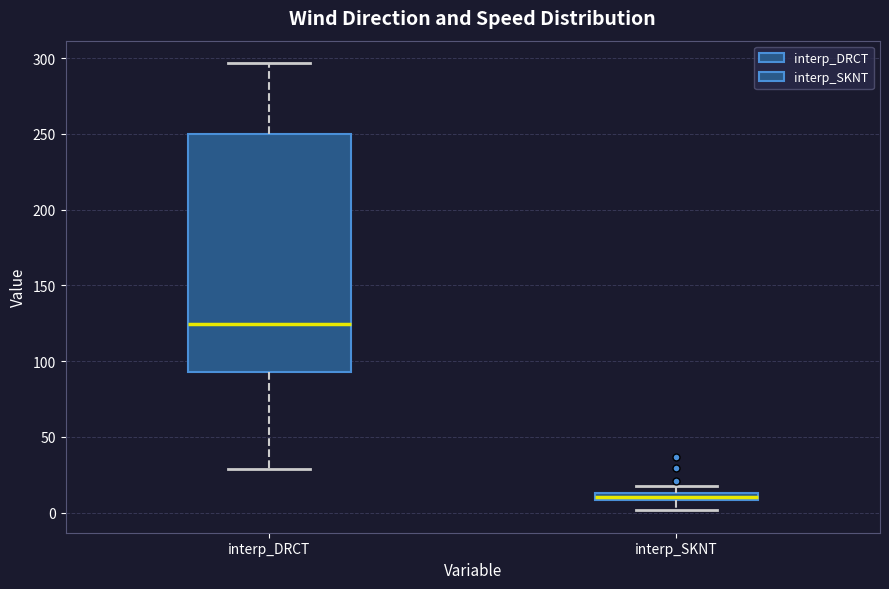

Which box is the tallest, from its lower edge to its upper edge?

interp_DRCT